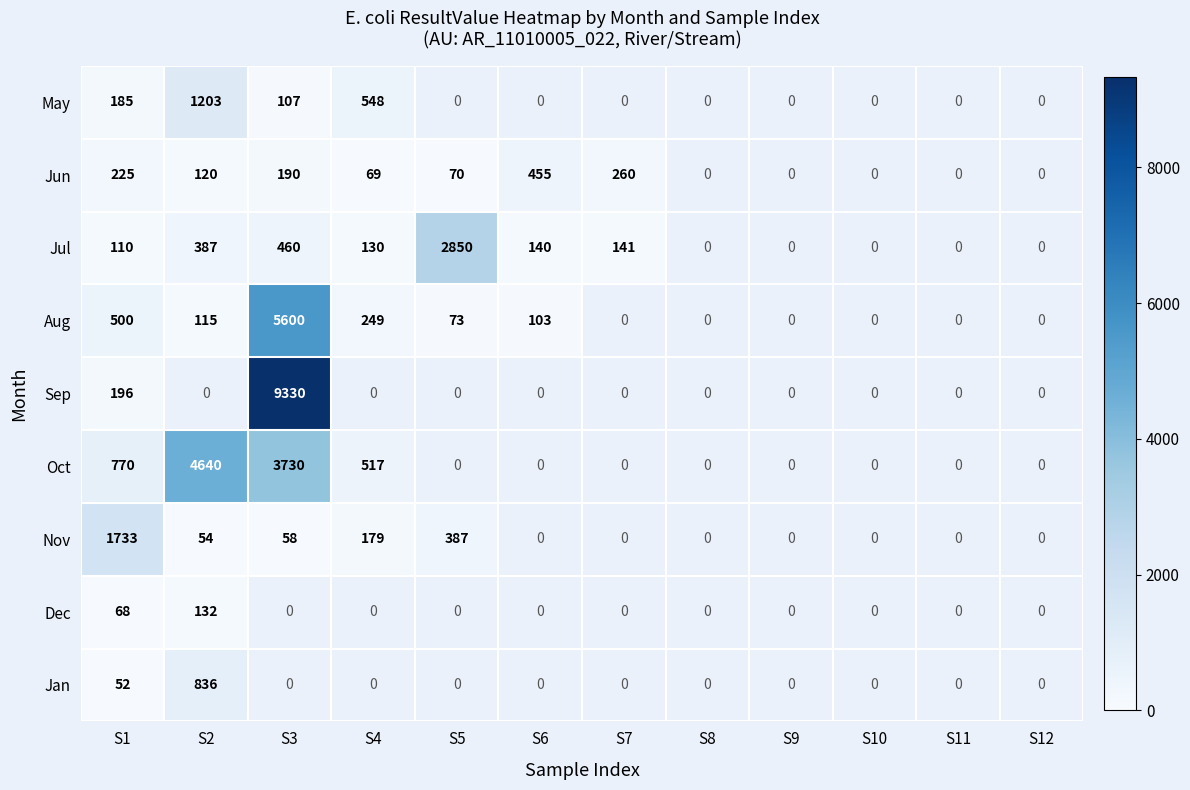

Is it true that Oct equals 907 at S4?

False